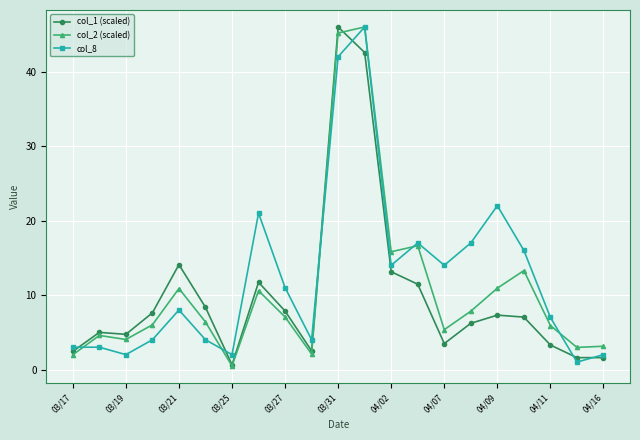

True or false: col_1 (scaled) has more than 1 interior local peaks.

True